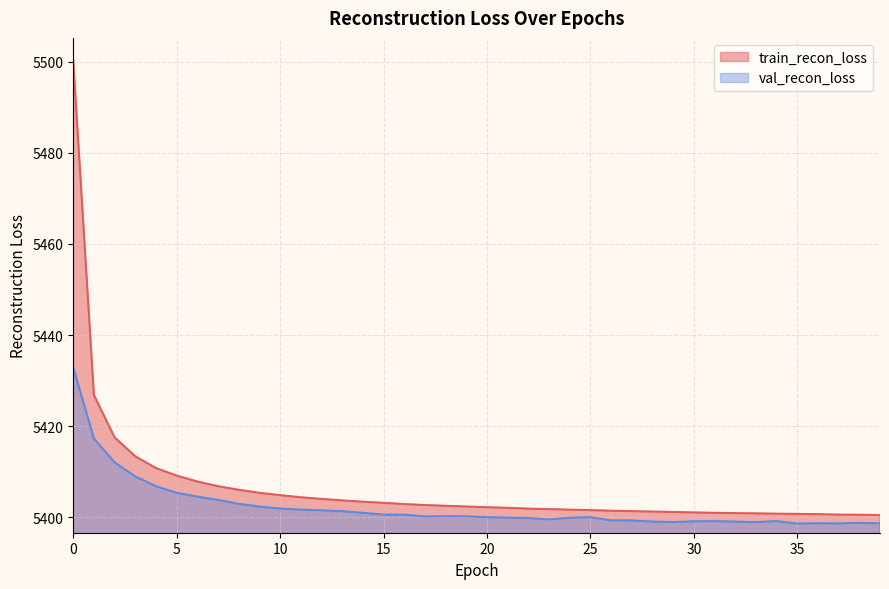

True or false: val_recon_loss and train_recon_loss cross at least once.

False